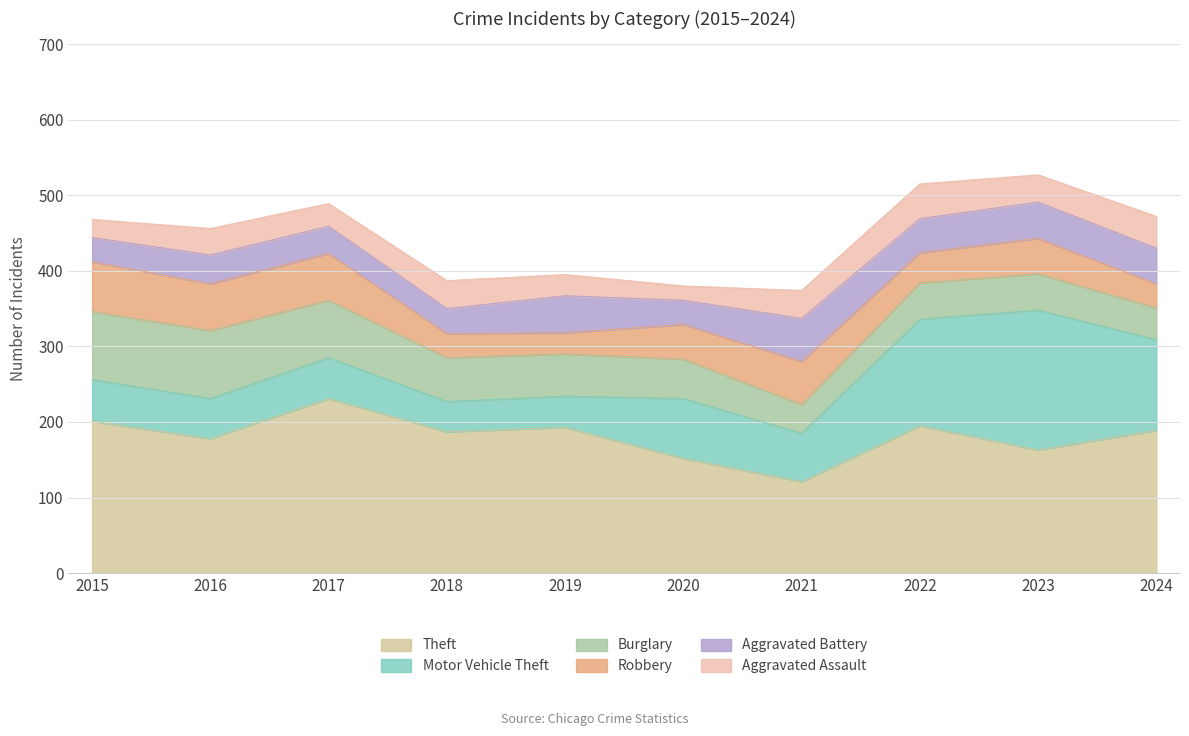

What is the sum of all Aggravated Assault values?

334